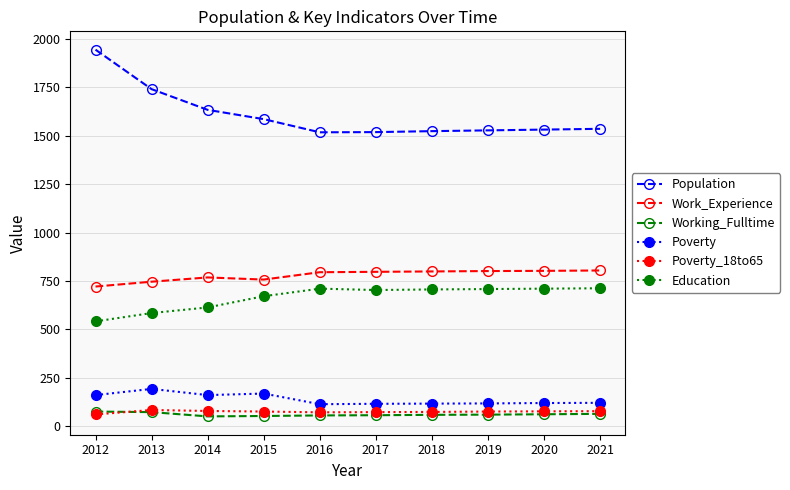

True or false: Work_Experience and Poverty cross at least once.

False